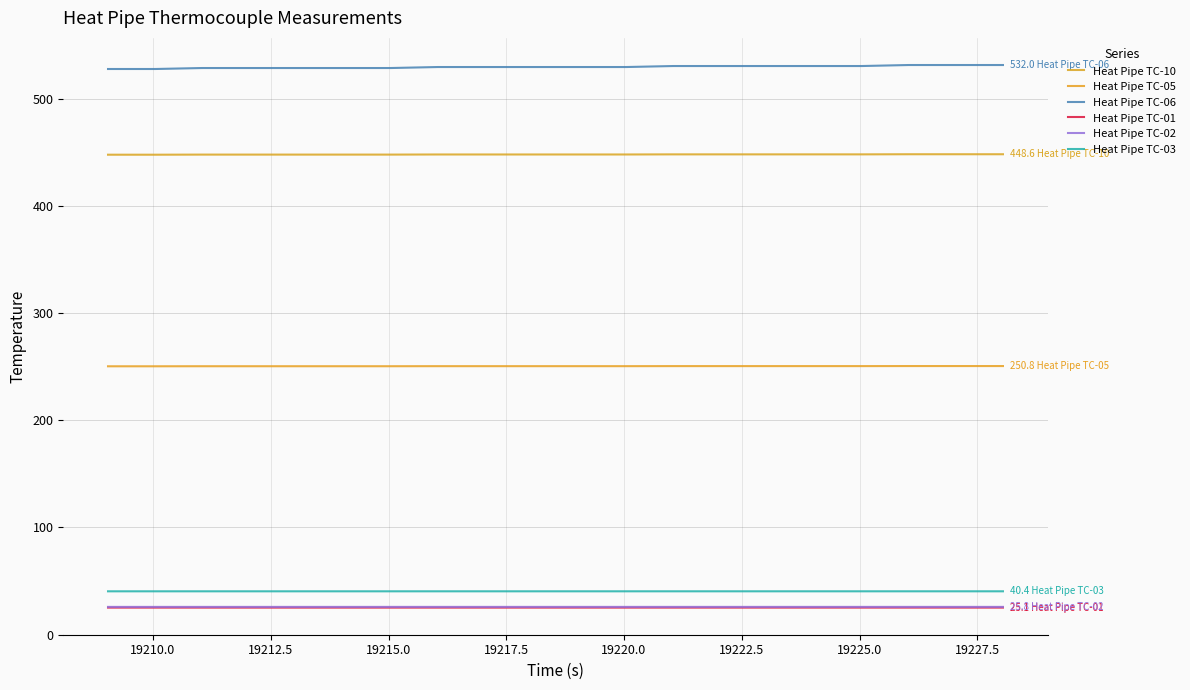

What is the maximum value for Heat Pipe TC-06?

532.0